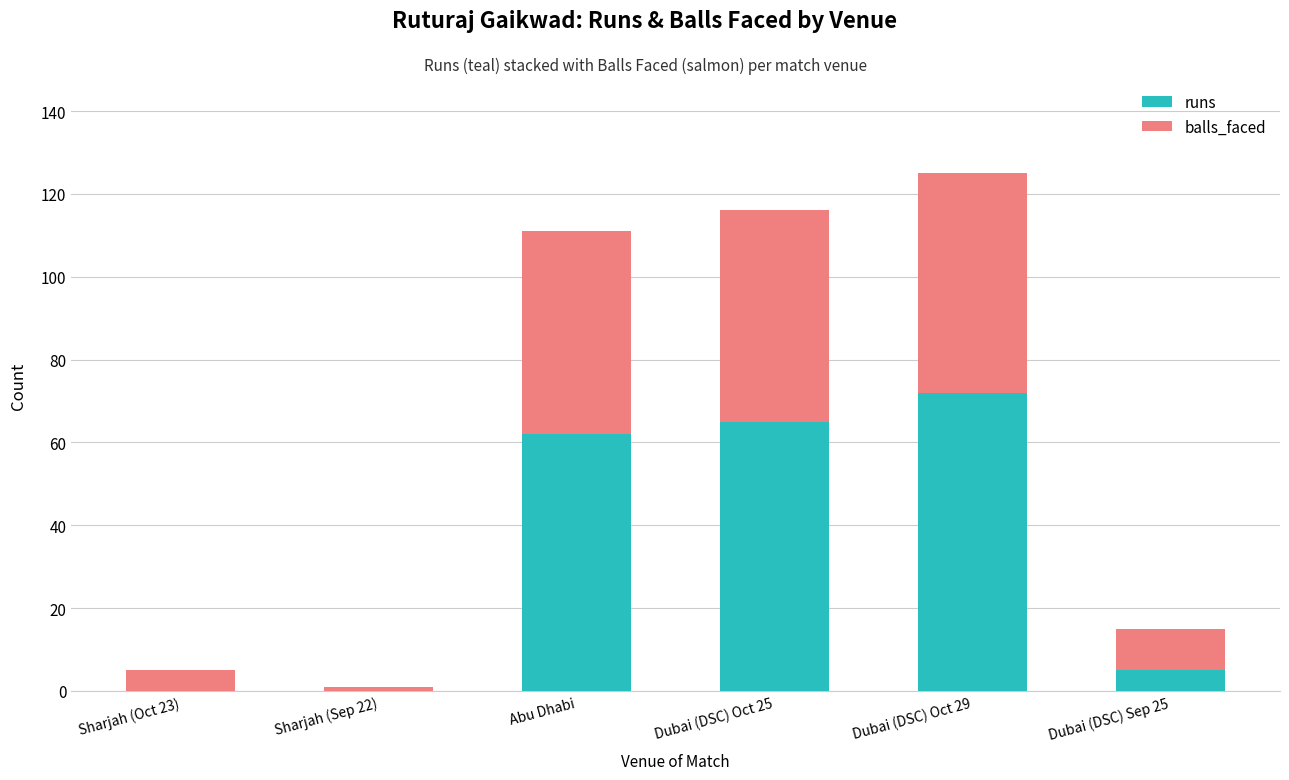

What are all the series names shown in the legend?

runs, balls_faced